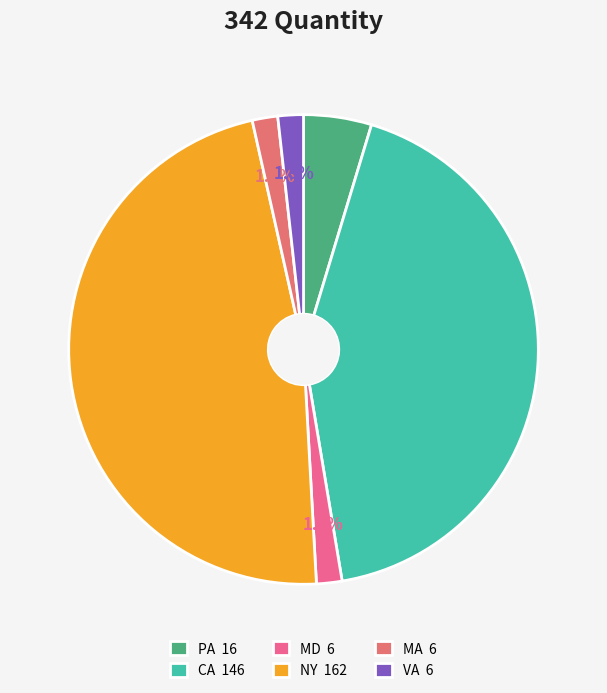

What is the largest slice in the pie chart?

NY